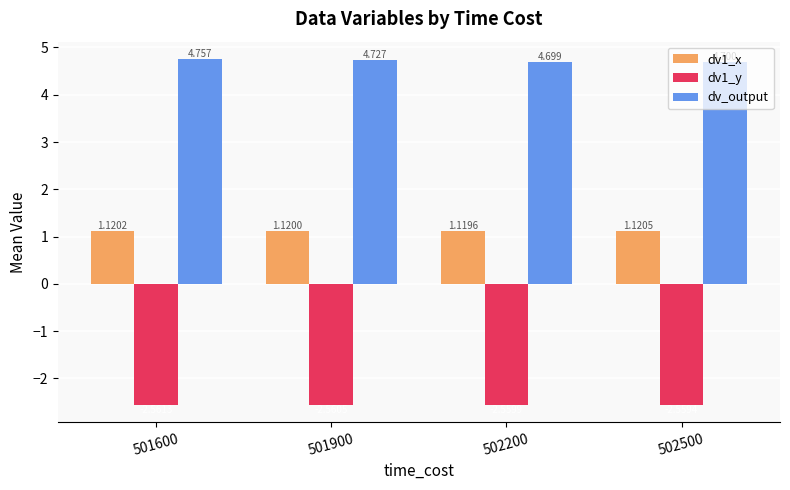

Which series changed the most between 501900 and 502500?

dv_output